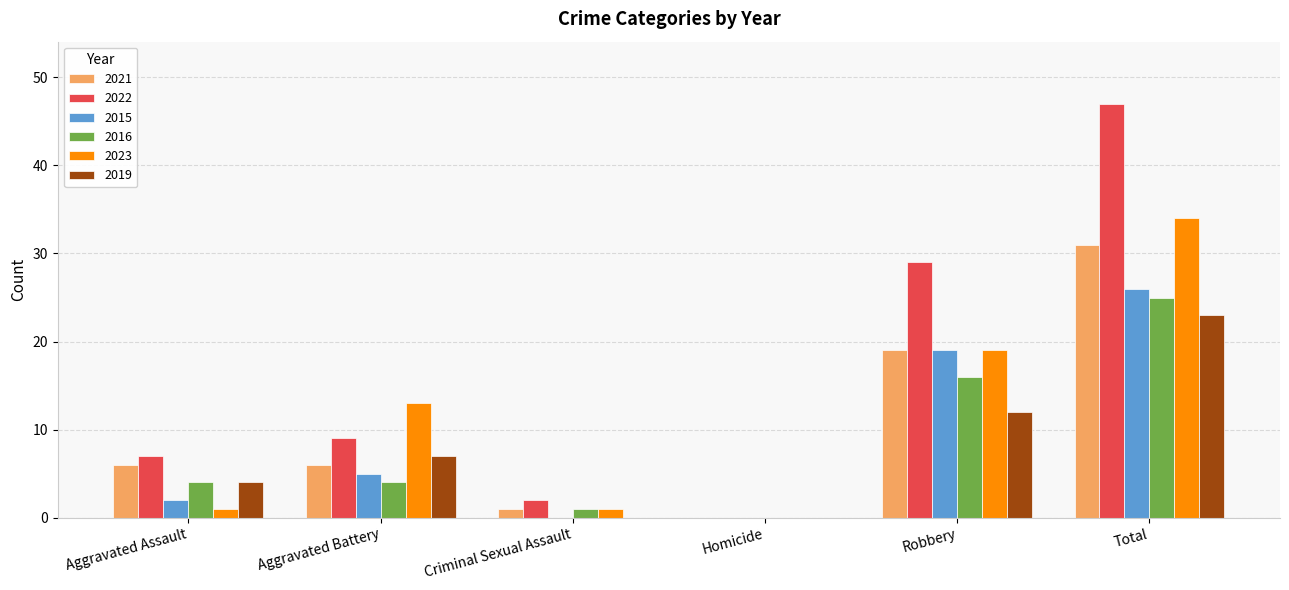

Is it true that 2019 equals -9 at Criminal Sexual Assault?

False